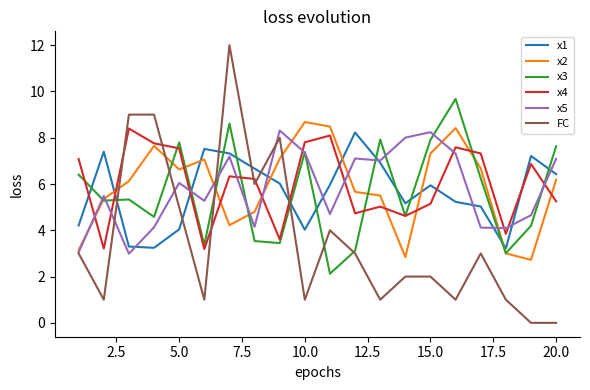

After their last crossing, which series has the higher values: x3 or x1?

x3